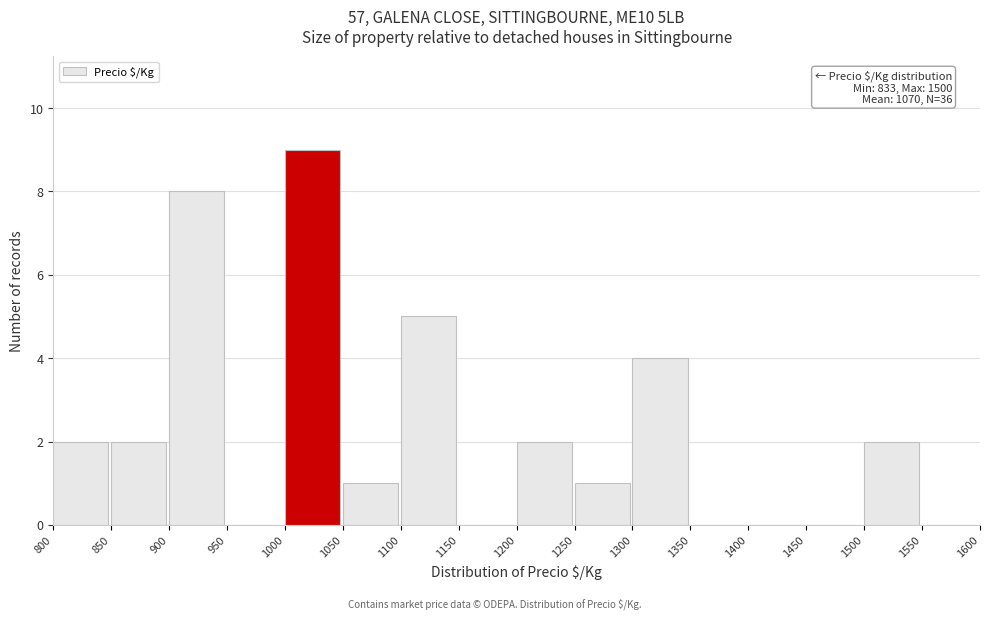

Over which range of the x-axis is the bar tallest?

1000 to 1050